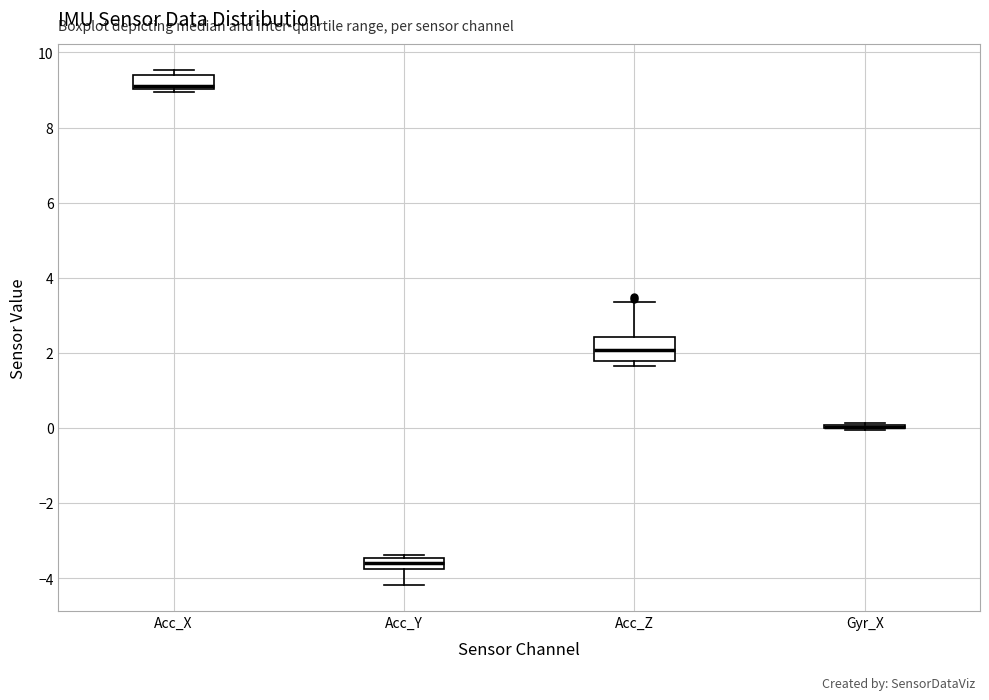

Which box is the tallest, from its lower edge to its upper edge?

Acc_Z